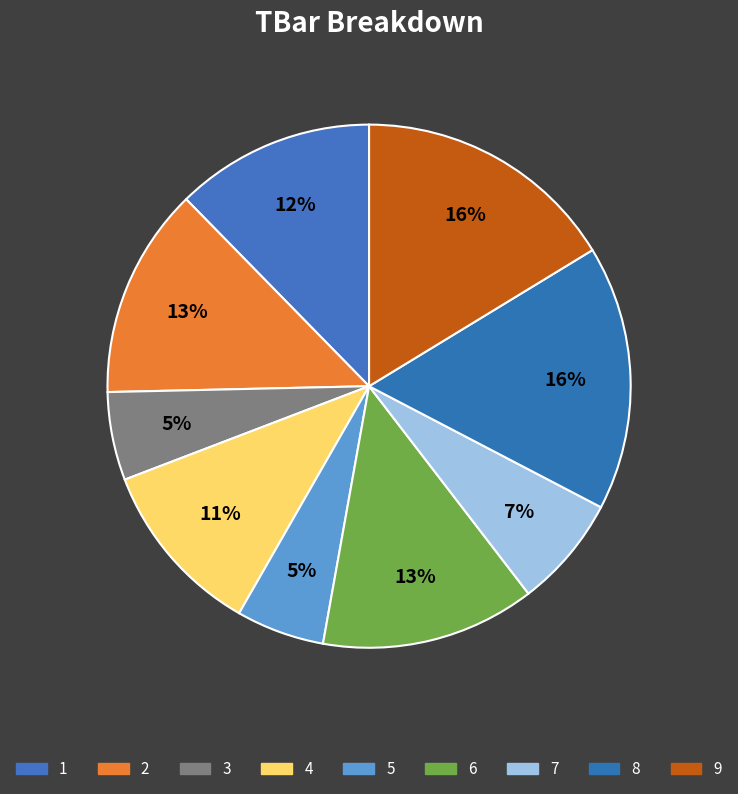

What percentage do 2 and 3 together represent?

18.5%